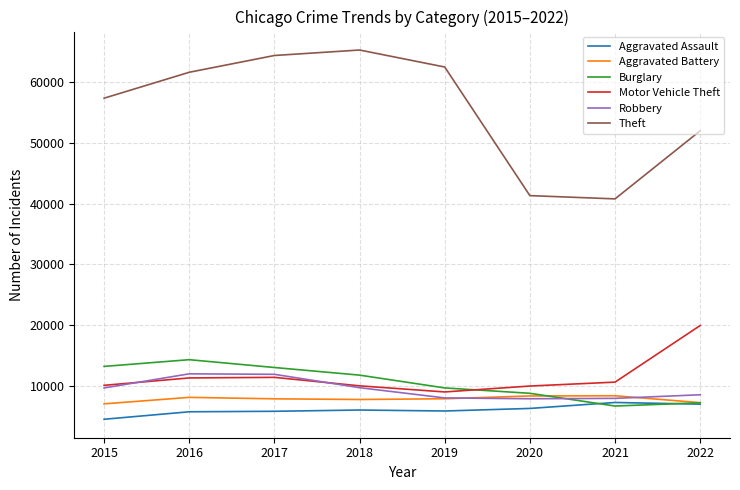

True or false: Burglary has a value of 8212 at 2018.

False